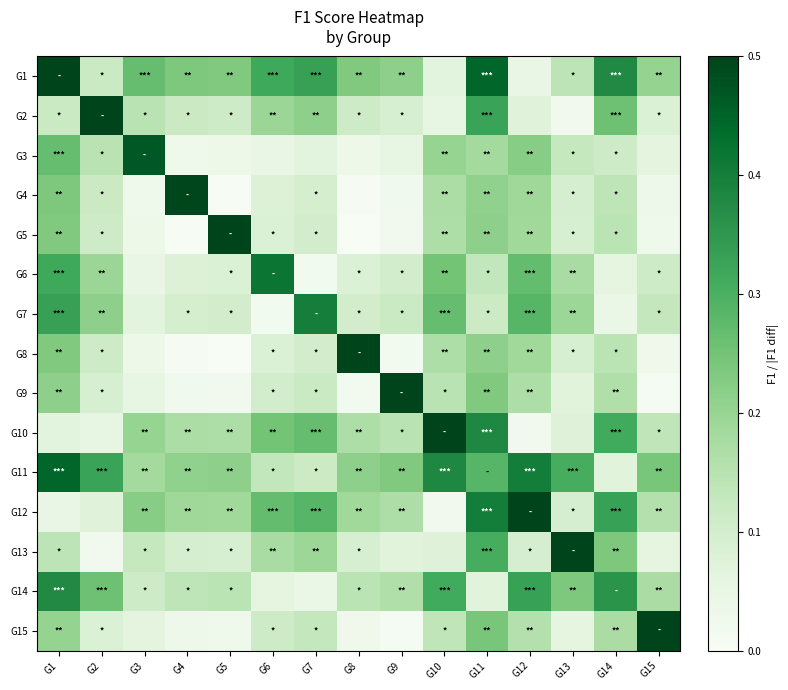

Which category has the highest value across all series?

G1